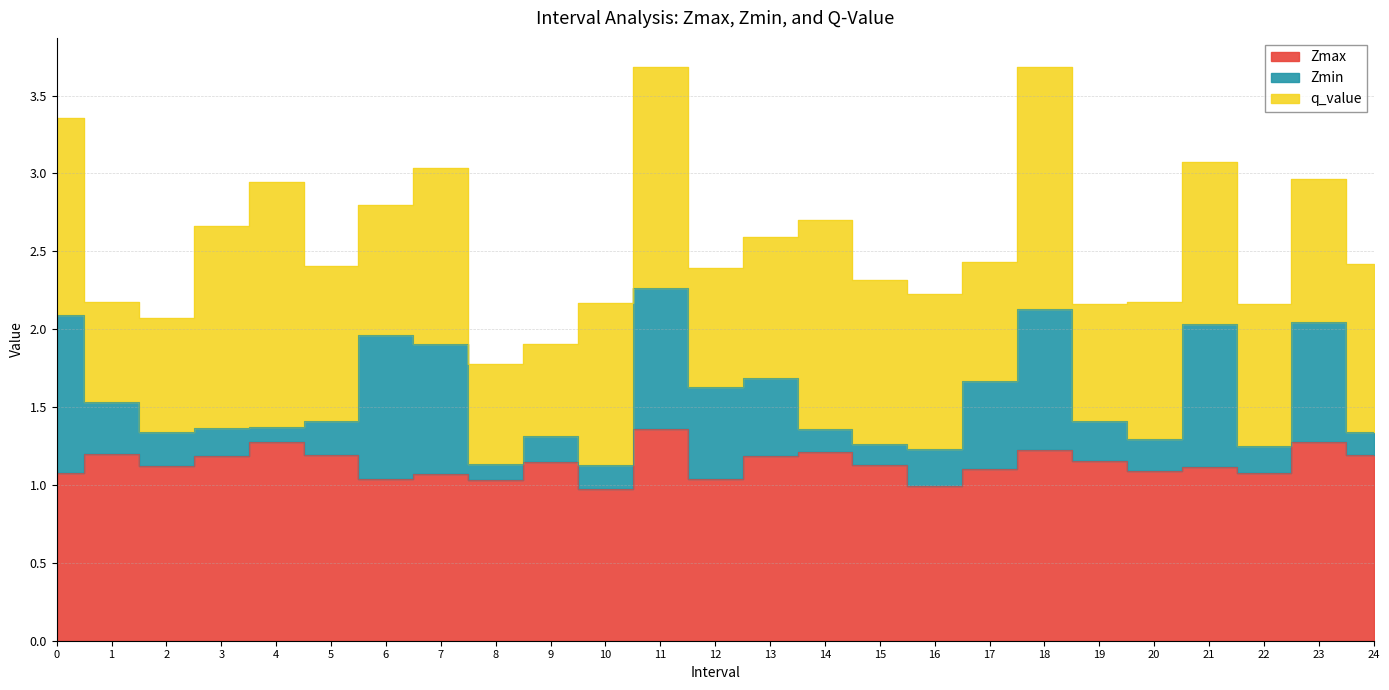

Reading left to right, transcribe all the data shown in this chart.

Zmax: 1.1	1.2	1.1	1.2	1.3	1.2	1.0	1.1	1.0	1.1	1.0	1.4	1.0	1.2	1.2	1.1	1.0	1.1	1.2	1.2	1.1	1.1	1.1	1.3	1.2
Zmin: 1.0	0.3	0.2	0.2	0.1	0.2	0.9	0.8	0.1	0.2	0.2	0.9	0.6	0.5	0.1	0.1	0.2	0.6	0.9	0.3	0.2	0.9	0.2	0.8	0.2
q_value: 1.3	0.6	0.7	1.3	1.6	1.0	0.8	1.1	0.6	0.6	1.0	1.4	0.8	0.9	1.3	1.1	1.0	0.8	1.6	0.8	0.9	1.0	0.9	0.9	1.1